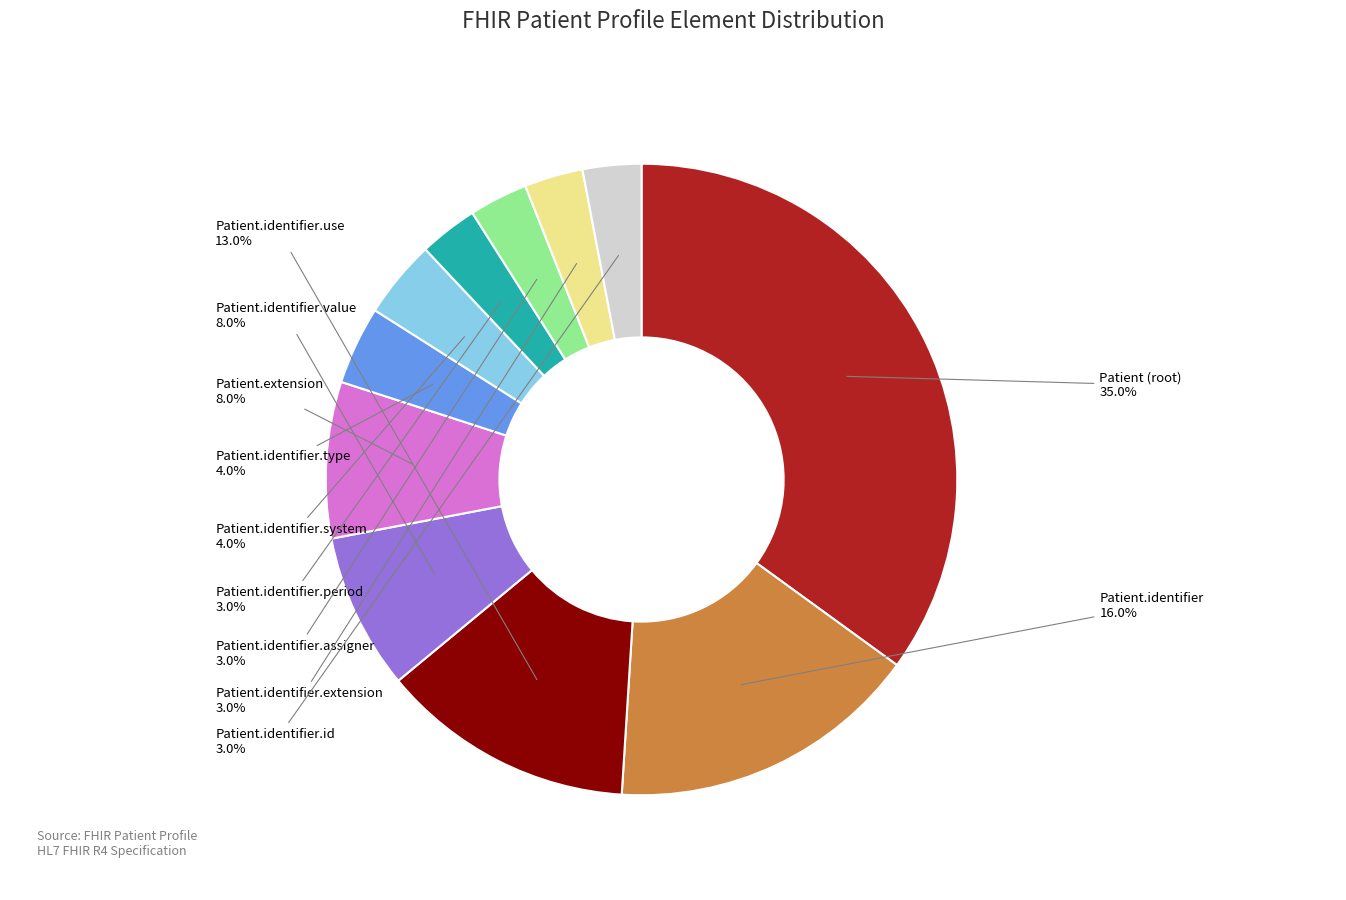

How much of the chart is everything except Patient.identifier.id?

97.0%